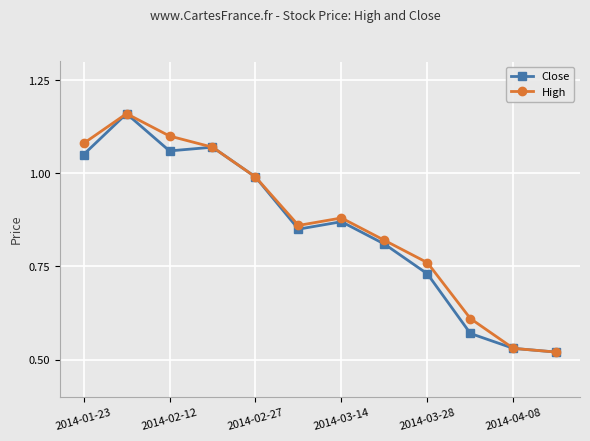

True or false: High has more than 0 points higher than both neighbors.

True